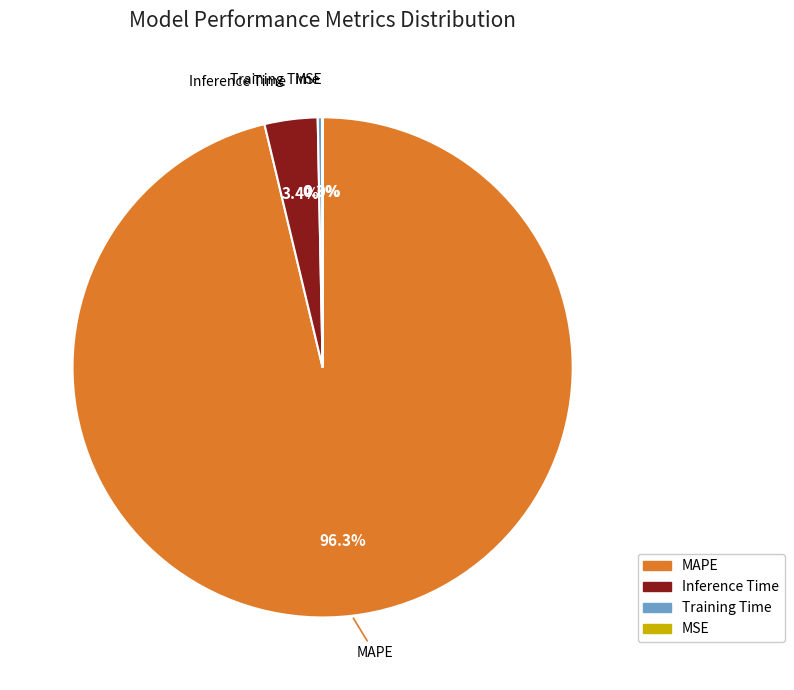

To the nearest percent, what is the difference between the largest and smallest slice percentages?

96%